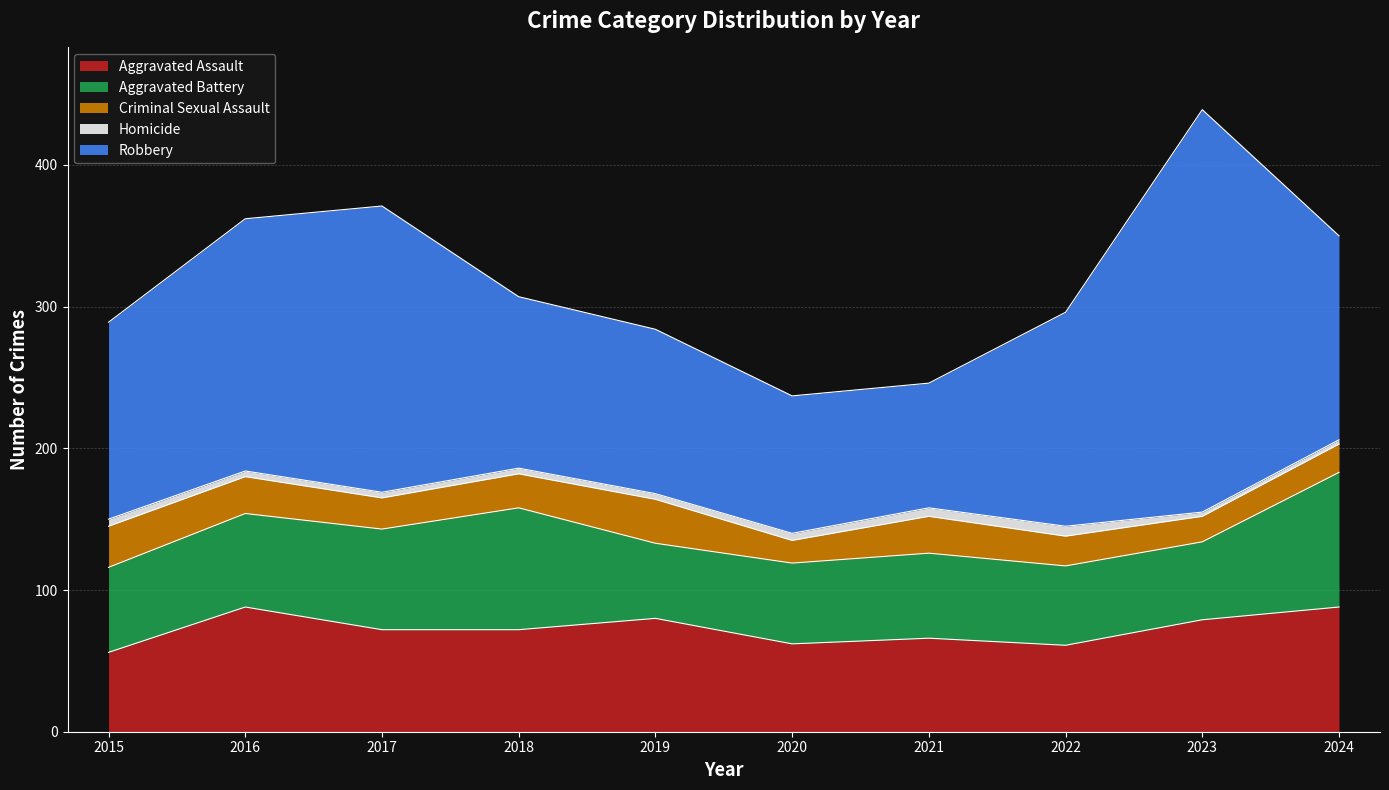

What are all the series names shown in the legend?

Aggravated Assault, Aggravated Battery, Criminal Sexual Assault, Homicide, Robbery